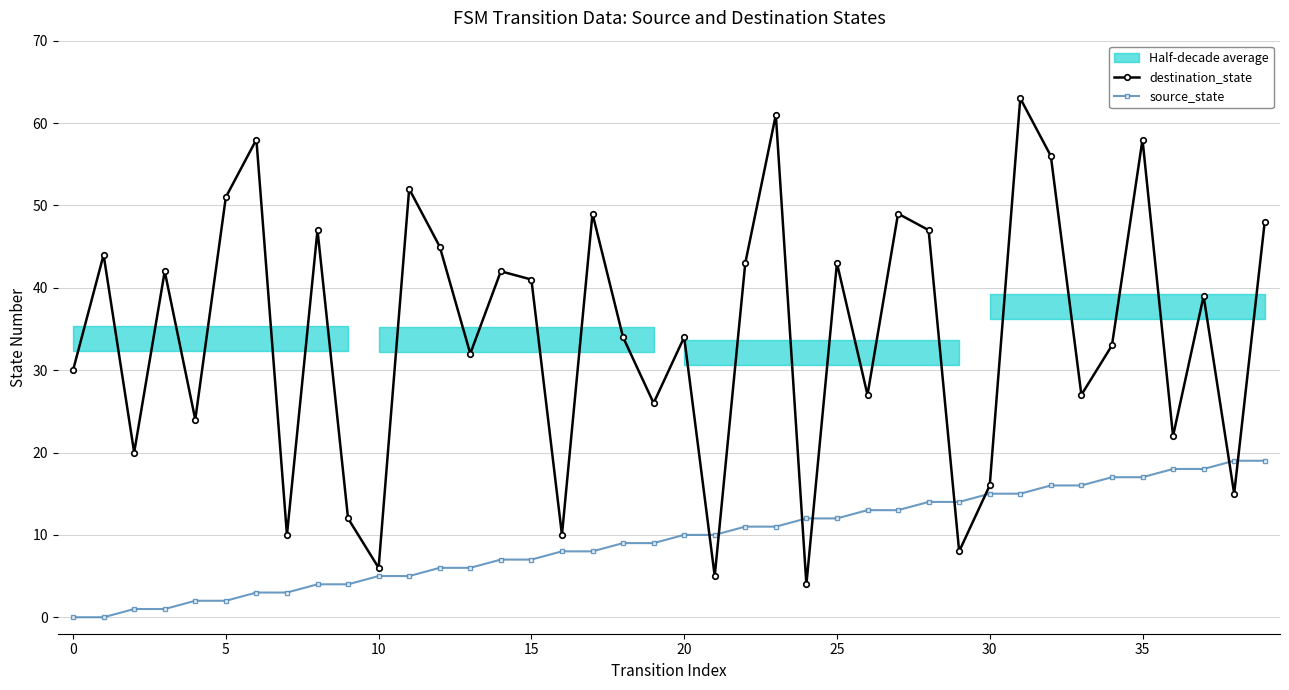

What is the value of the destination_state point at the 15th from the left?

42